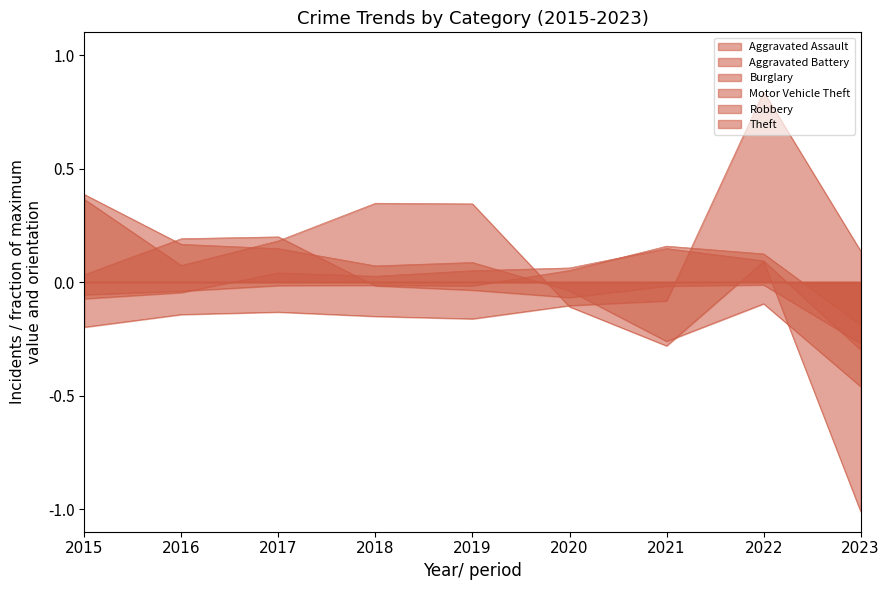

How many lines are shown in the chart?

6